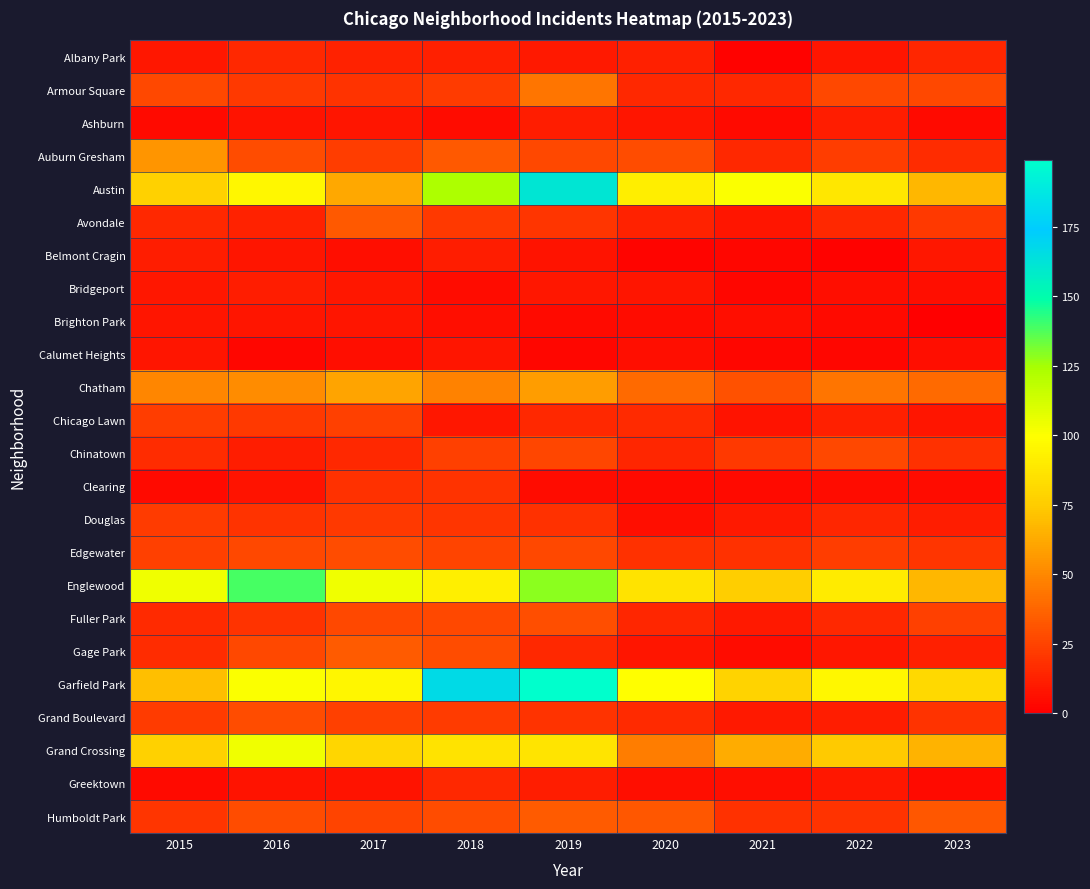

Reading left to right, extract all data points from this chart.

Albany Park: 2015=9	2016=15	2017=13	2018=12	2019=10	2020=12	2021=1	2022=8	2023=14
Armour Square: 2015=27	2016=21	2017=19	2018=22	2019=43	2020=15	2021=15	2022=27	2023=27
Ashburn: 2015=4	2016=7	2017=8	2018=5	2019=11	2020=8	2021=4	2022=11	2023=4
Auburn Gresham: 2015=55	2016=28	2017=23	2018=33	2019=27	2020=28	2021=15	2022=23	2023=17
Austin: 2015=77	2016=96	2017=62	2018=123	2019=161	2020=91	2021=101	2022=88	2023=67
Avondale: 2015=15	2016=13	2017=33	2018=21	2019=20	2020=13	2021=8	2022=15	2023=21
Belmont Cragin: 2015=11	2016=8	2017=6	2018=11	2019=7	2020=2	2021=3	2022=1	2023=9
Bridgeport: 2015=9	2016=11	2017=9	2018=5	2019=9	2020=8	2021=3	2022=6	2023=6
Brighton Park: 2015=8	2016=8	2017=8	2018=6	2019=4	2020=5	2021=6	2022=4	2023=0
Calumet Heights: 2015=8	2016=3	2017=6	2018=8	2019=3	2020=6	2021=3	2022=3	2023=6
Chatham: 2015=49	2016=52	2017=60	2018=48	2019=58	2020=39	2021=30	2022=43	2023=39
Chicago Lawn: 2015=23	2016=21	2017=24	2018=9	2019=15	2020=16	2021=7	2022=12	2023=8
Chinatown: 2015=17	2016=11	2017=15	2018=24	2019=26	2020=14	2021=21	2022=27	2023=18
Clearing: 2015=4	2016=7	2017=18	2018=19	2019=5	2020=4	2021=4	2022=5	2023=5
Douglas: 2015=22	2016=19	2017=21	2018=20	2019=18	2020=6	2021=10	2022=14	2023=11
Edgewater: 2015=24	2016=27	2017=28	2018=25	2019=27	2020=18	2021=18	2022=23	2023=20
Englewood: 2015=104	2016=139	2017=104	2018=92	2019=129	2020=86	2021=76	2022=90	2023=67
Fuller Park: 2015=16	2016=19	2017=27	2018=27	2019=29	2020=14	2021=10	2022=15	2023=24
Gage Park: 2015=17	2016=27	2017=34	2018=28	2019=15	2020=8	2021=5	2022=9	2023=12
Garfield Park: 2015=70	2016=101	2017=95	2018=167	2019=199	2020=99	2021=78	2022=96	2023=81
Grand Boulevard: 2015=22	2016=28	2017=24	2018=22	2019=19	2020=16	2021=10	2022=11	2023=19
Grand Crossing: 2015=77	2016=104	2017=80	2018=86	2019=87	2020=46	2021=63	2022=74	2023=66
Greektown: 2015=4	2016=7	2017=7	2018=15	2019=11	2020=6	2021=6	2022=9	2023=4
Humboldt Park: 2015=20	2016=28	2017=25	2018=28	2019=34	2020=32	2021=18	2022=19	2023=32